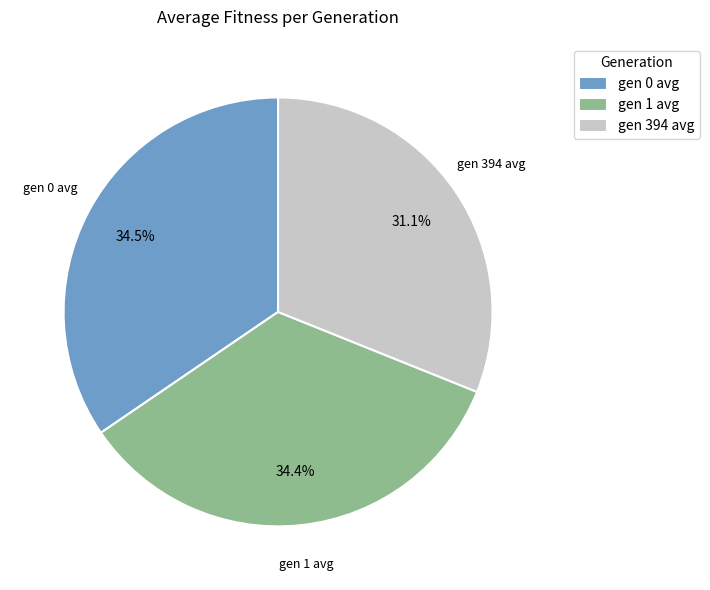

Which has a higher value, gen 0 avg or gen 394 avg?

gen 0 avg